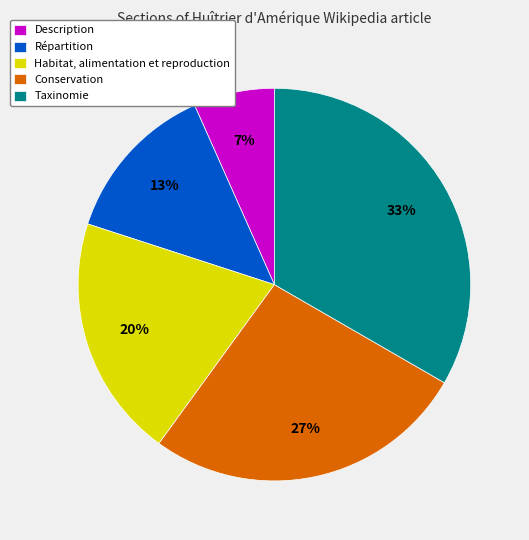

Rank the categories by value from highest to lowest.

Taxinomie, Conservation, Habitat, alimentation et reproduction, Répartition, Description